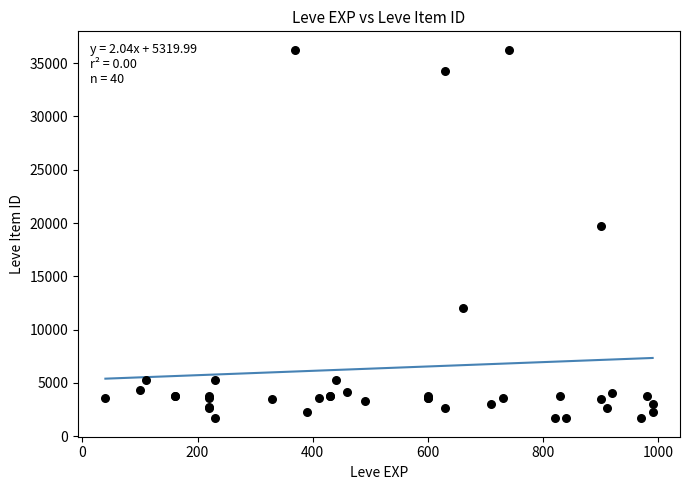

What Y value in the scatter plot is closest to 18967?

19744